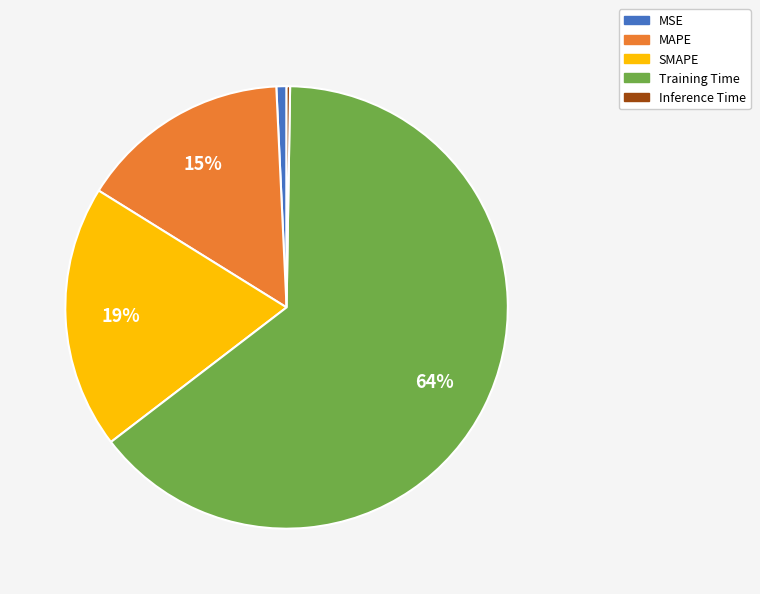

To the nearest percent, what is the average slice percentage?

20%